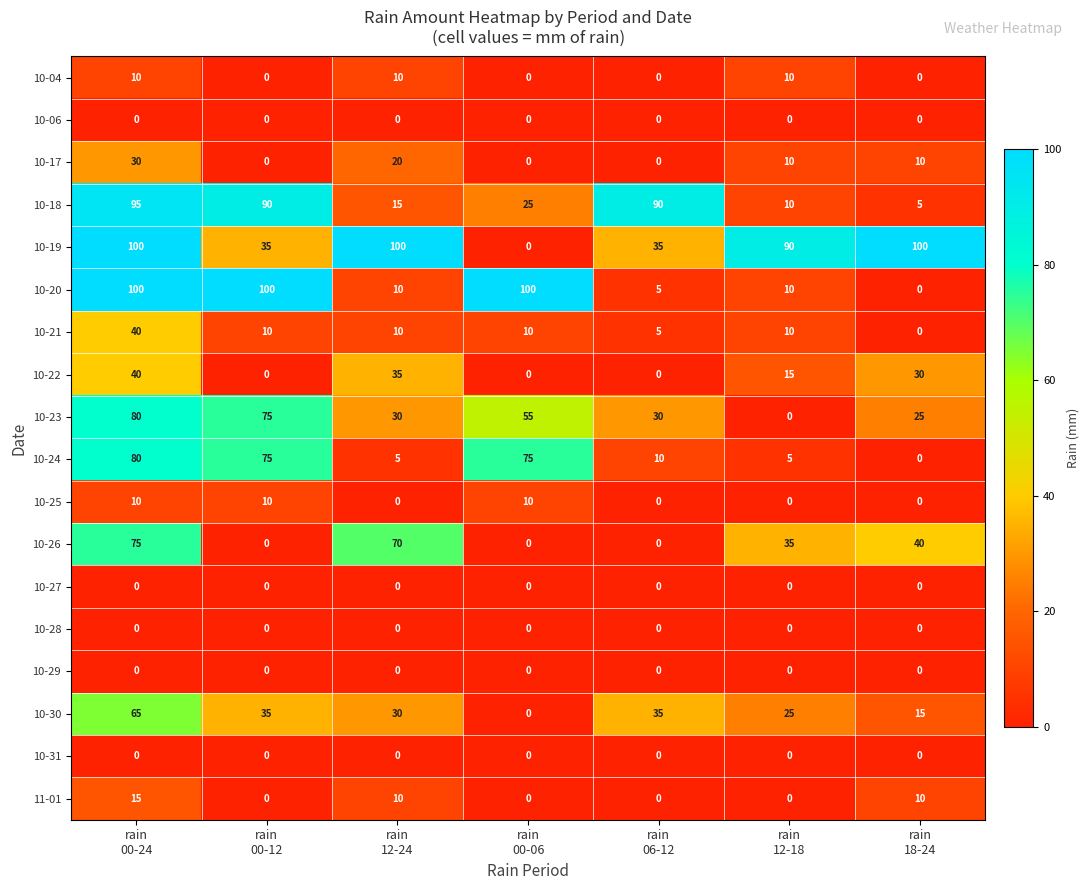

Which series has the largest total across all categories?

10-19